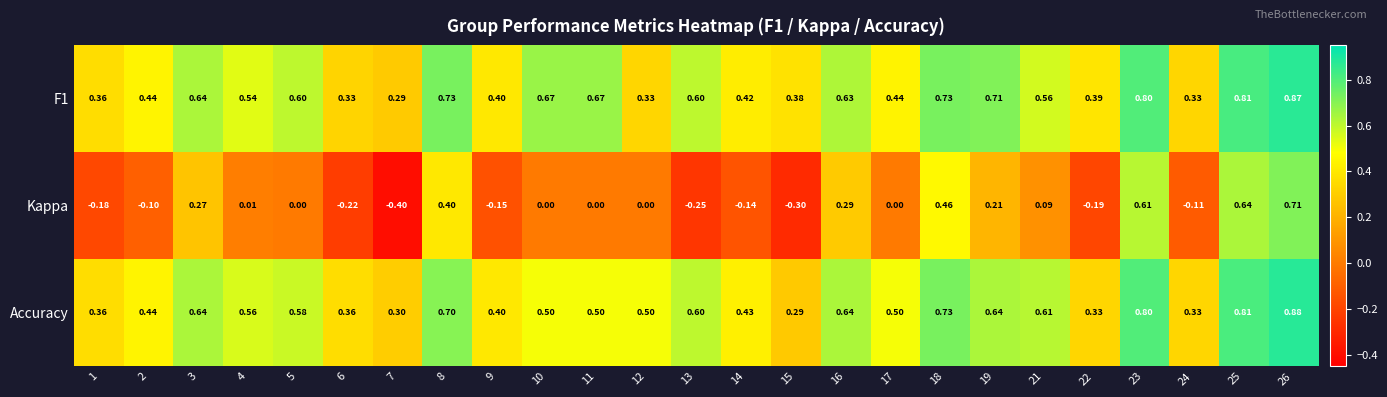

Which series has the widest spread of values?

Kappa